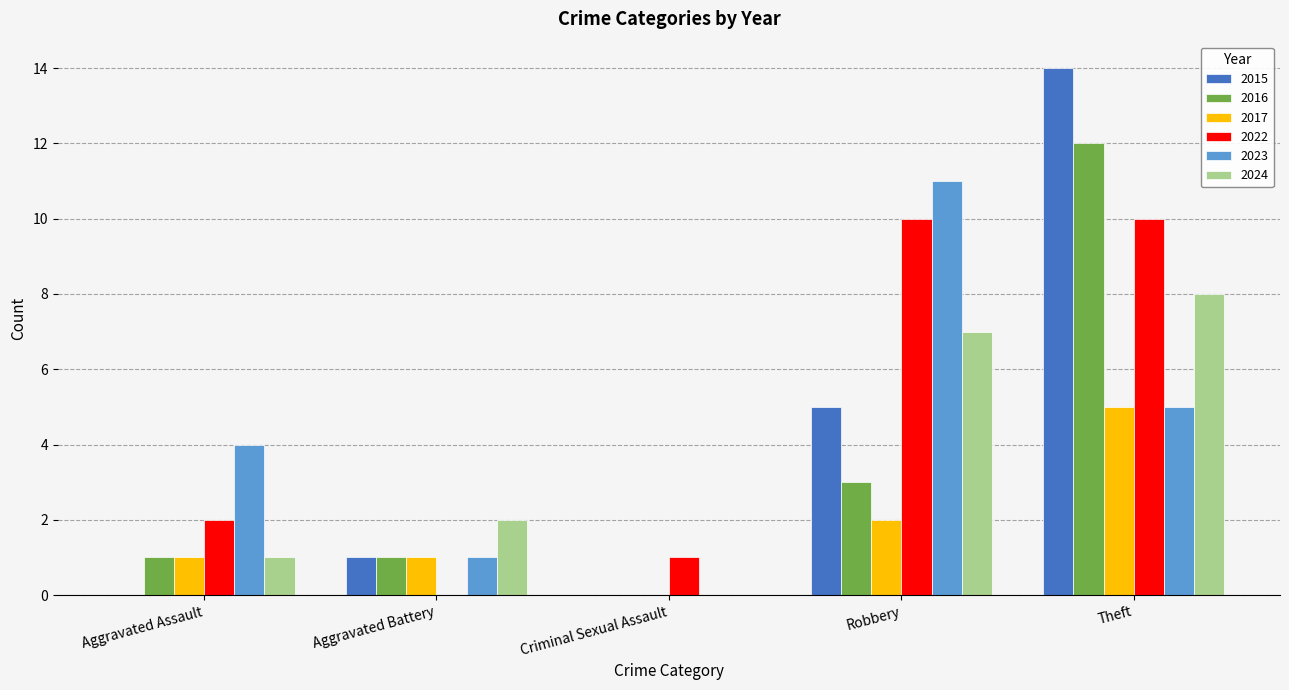

Where is 2022 nearest to the value 5?

Aggravated Assault